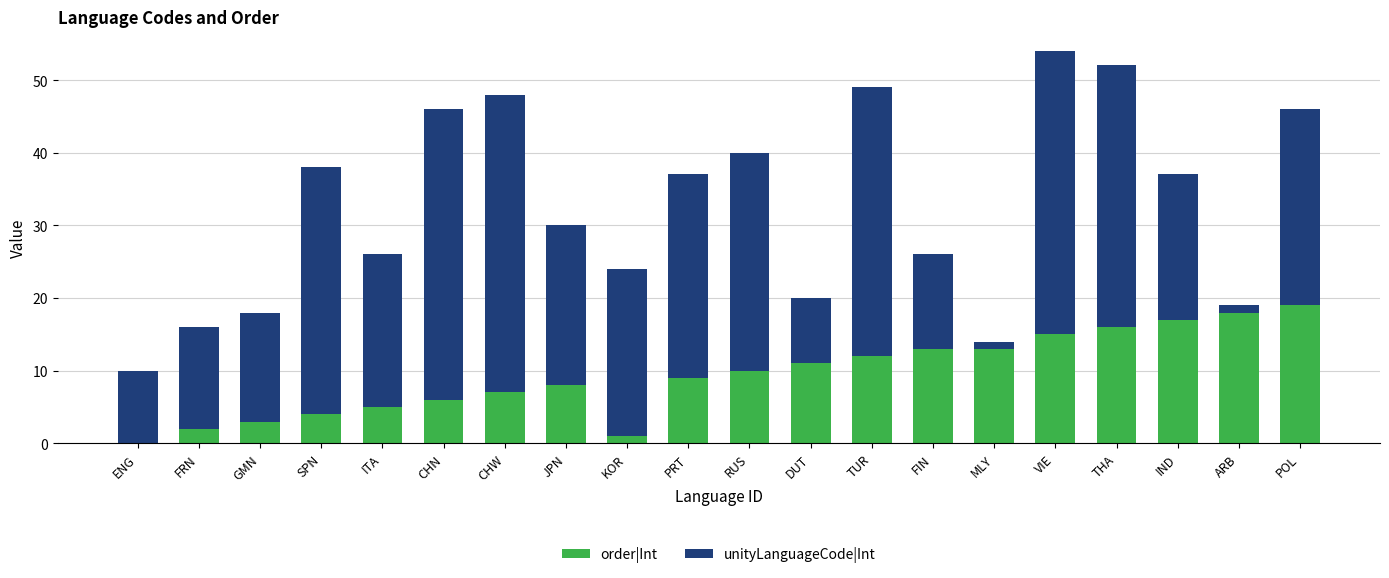

Rank the series by their maximum value, from highest to lowest.

unityLanguageCode|Int, order|Int